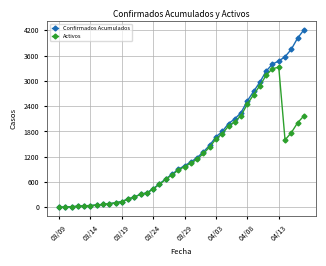

What are all the series names shown in the legend?

Confirmados Acumulados, Activos